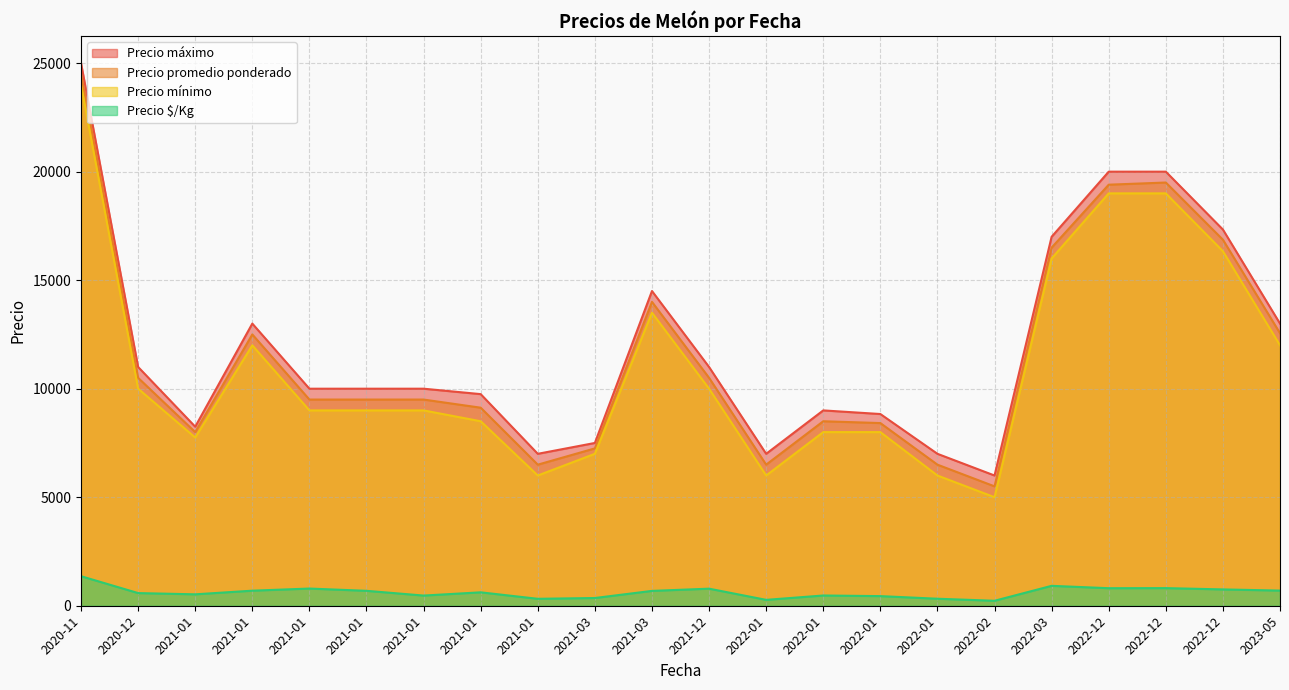

Does the chart display data point markers on the line(s)?

No